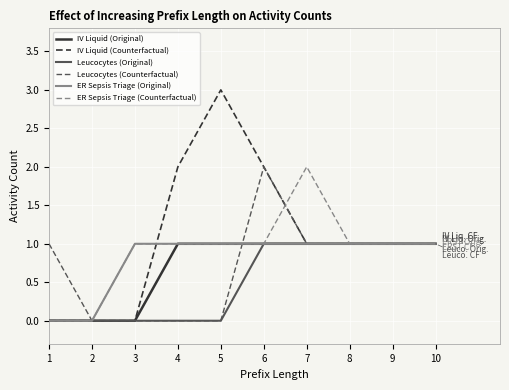

True or false: IV Liquid (Original) has a value of 1 at 9.

True